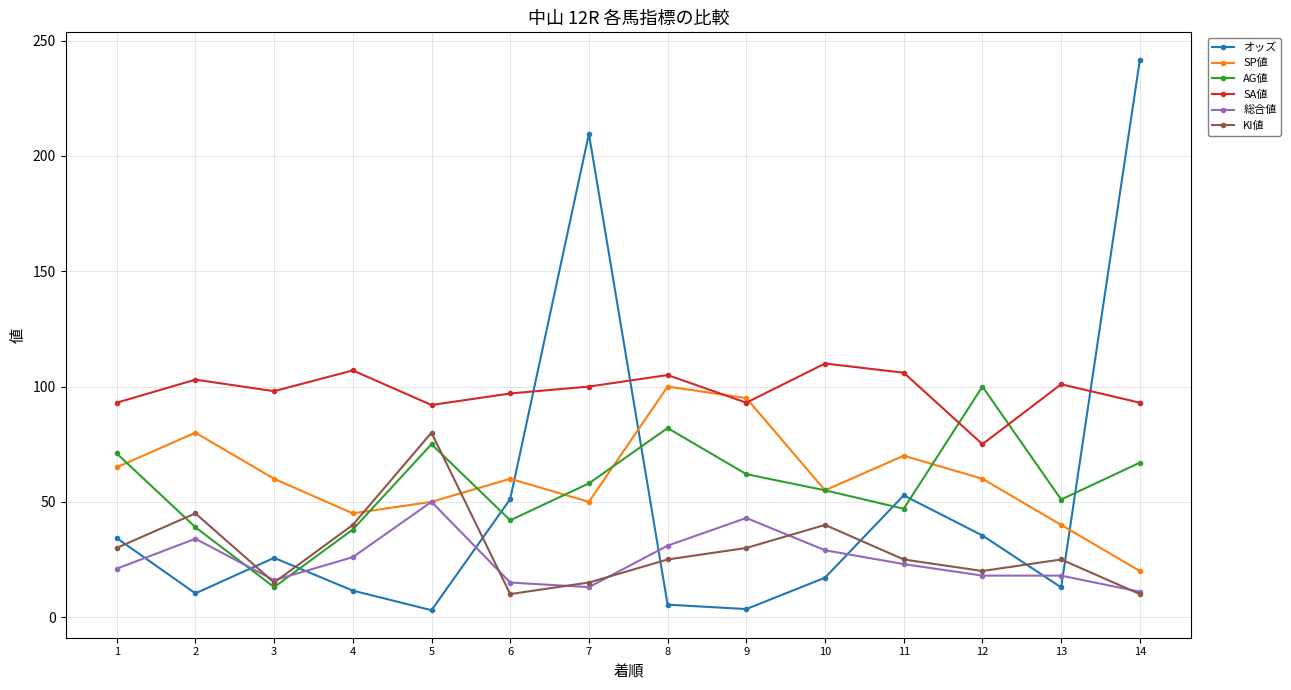

In オッズ, how many points are higher than both neighbors (excluding endpoints)?

3